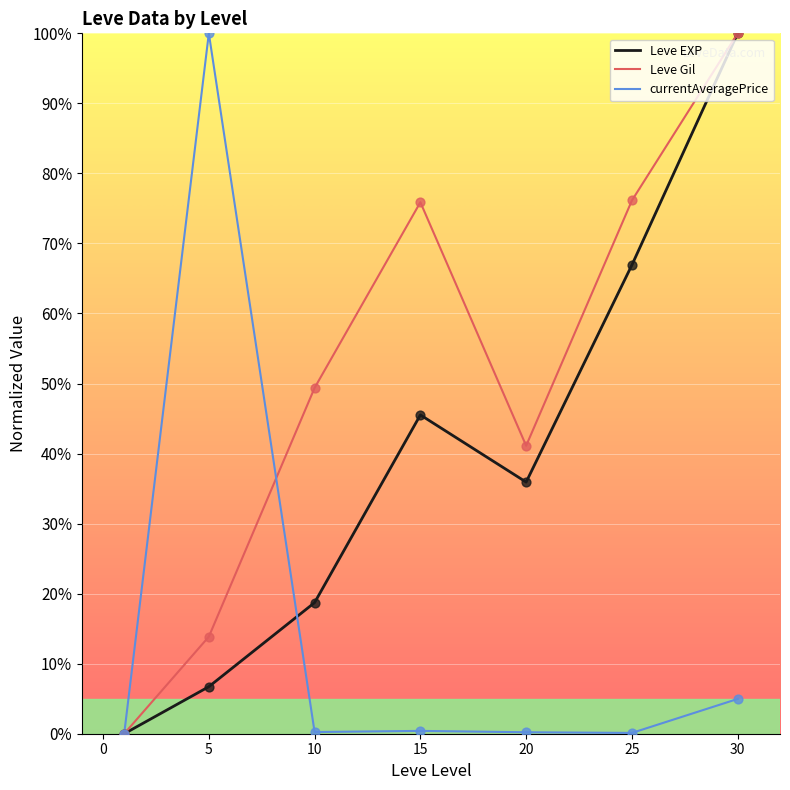

At how many categories does at least one series exceed 25?

6